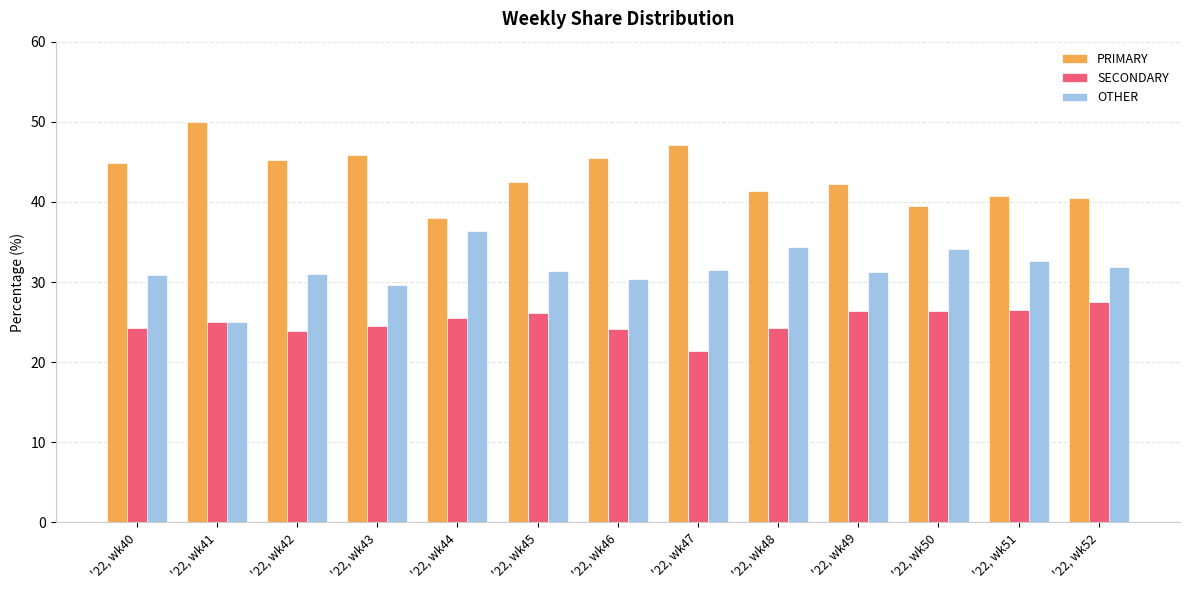

What is the lowest value of the SECONDARY series?

21.4